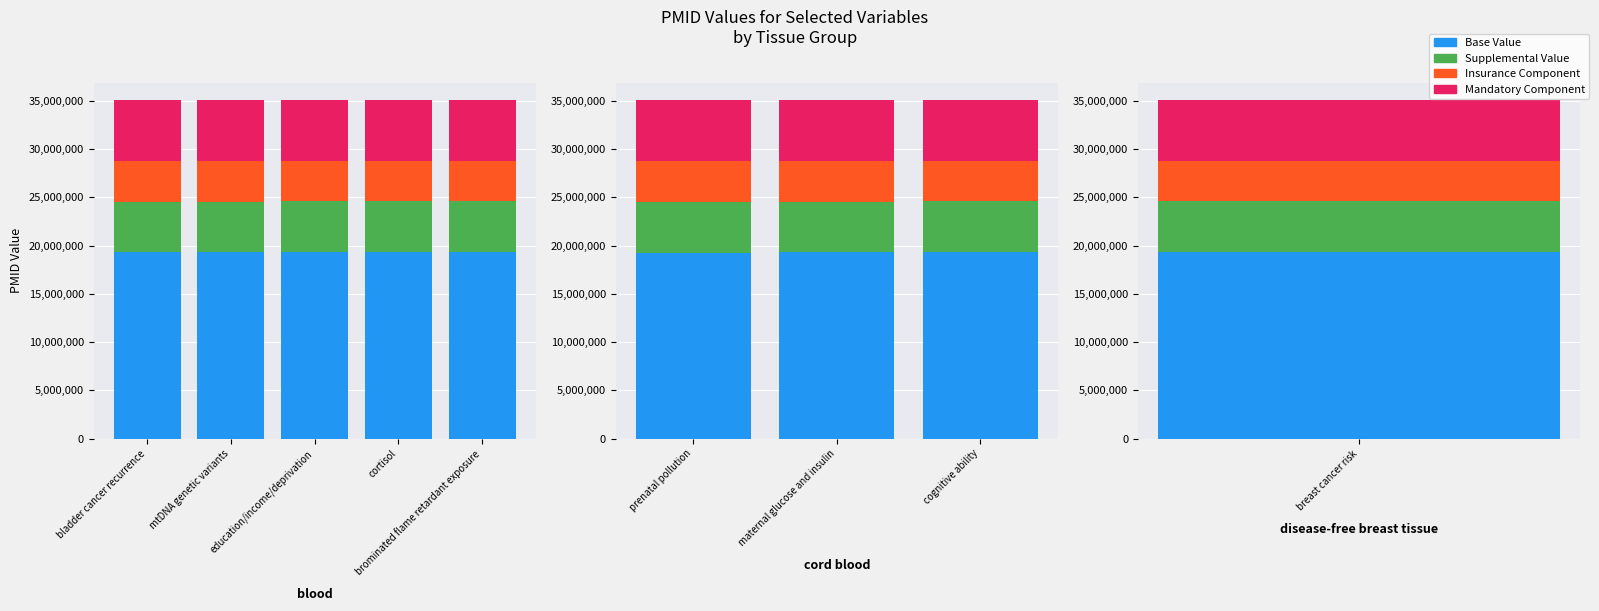

What is the sum of the Supplemental Value values at prenatal pollution and cognitive ability?

10531298.1